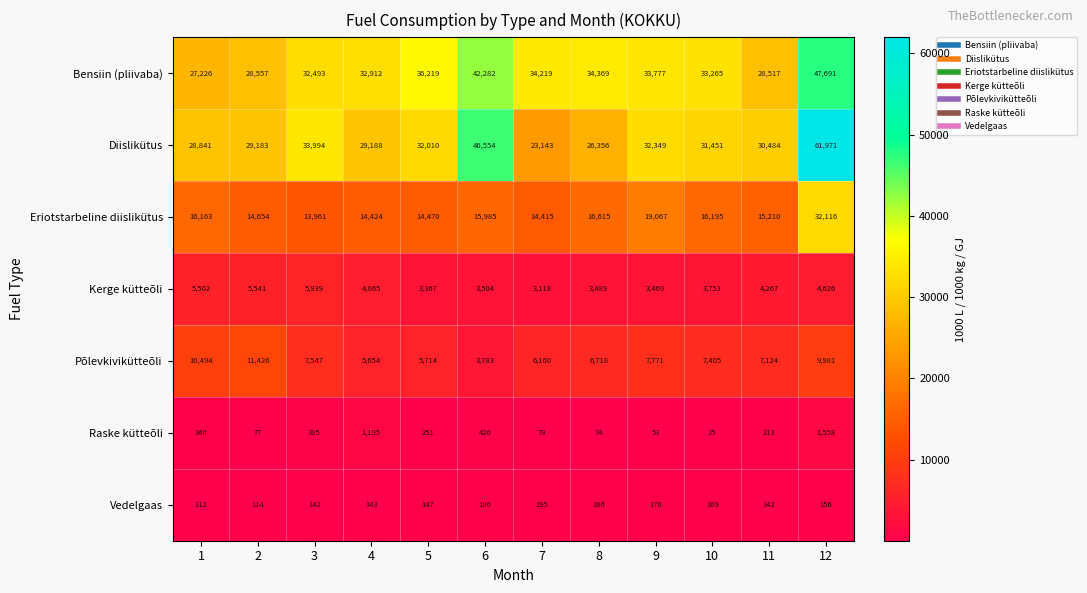

How many values in the Raske kütteõli series are below 251?

6